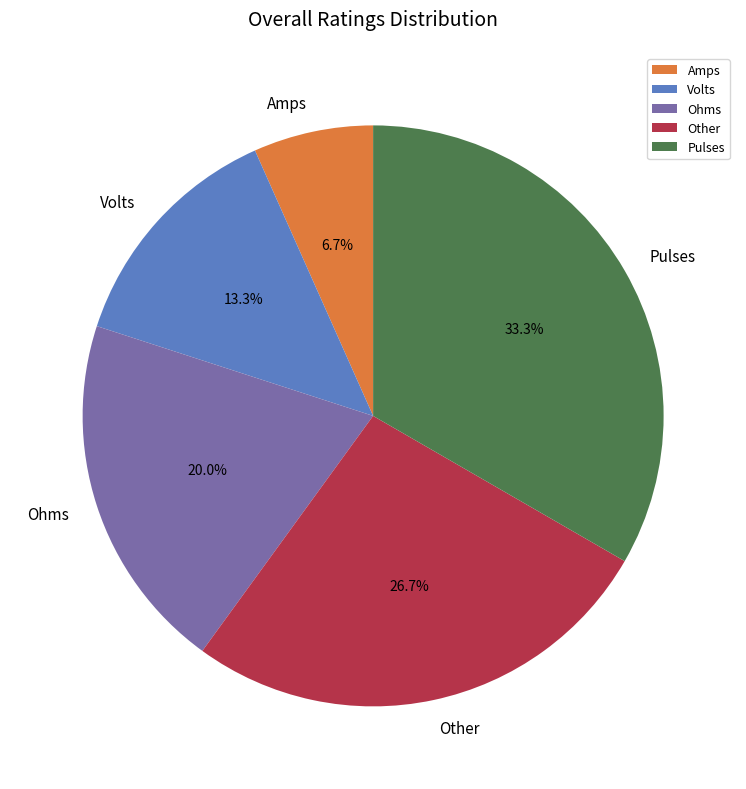

To the nearest percent, what is the average slice percentage?

20%